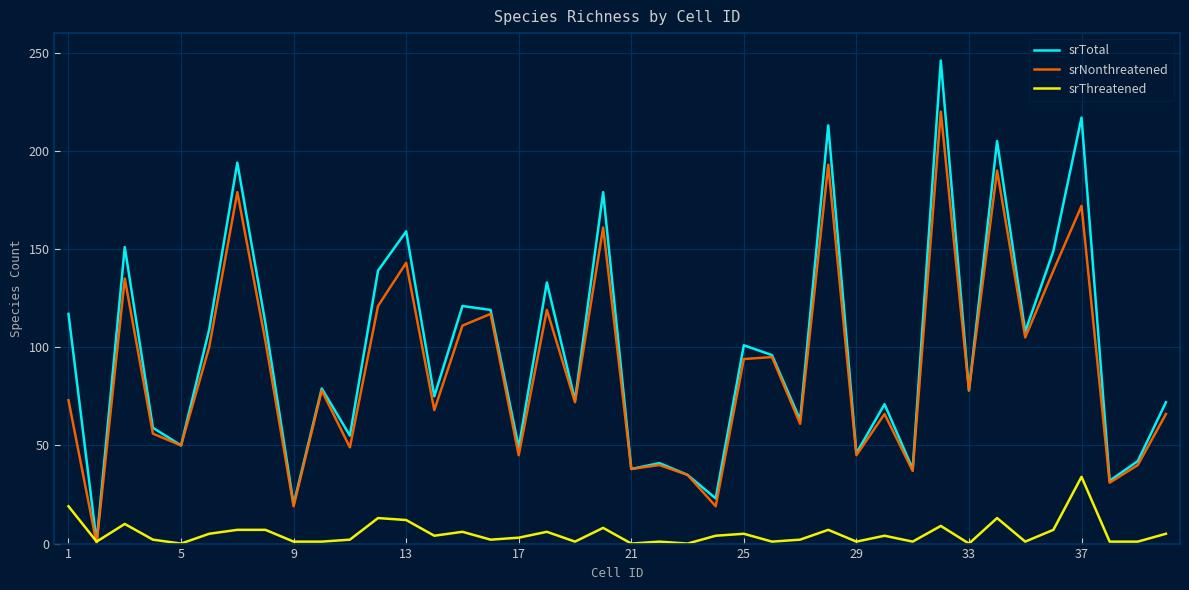

Which series has the widest spread of values?

srTotal